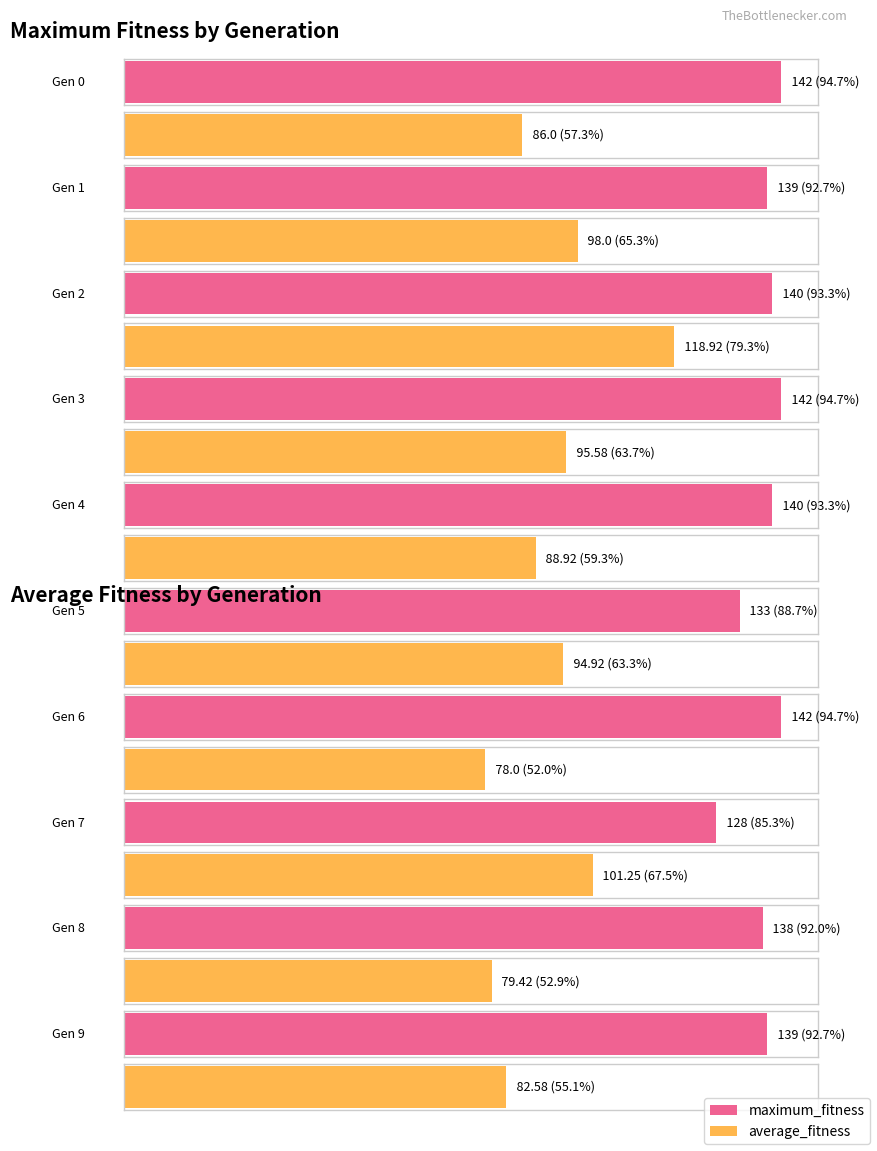

What are all the series names shown in the legend?

maximum_fitness, average_fitness